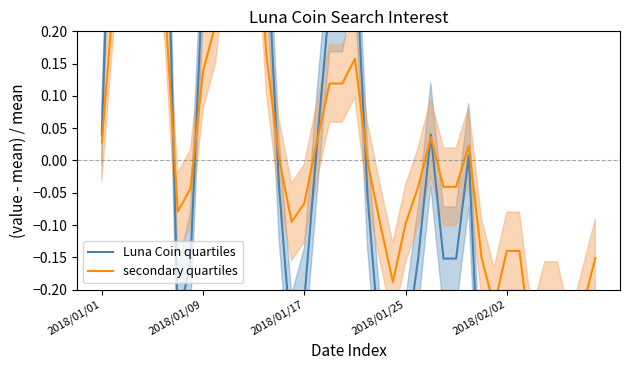

At which label is secondary quartiles closest to 0?

21